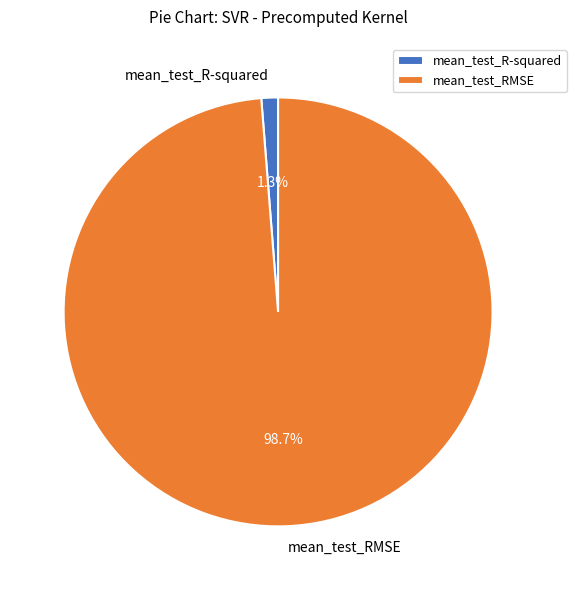

What is the total percentage of mean_test_R-squared and mean_test_RMSE?

100.0%